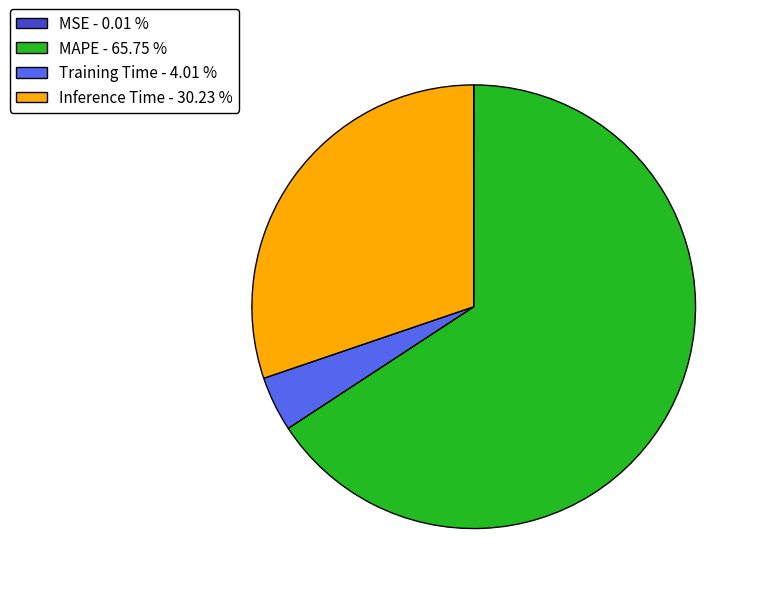

Does any single category account for the majority?

Yes